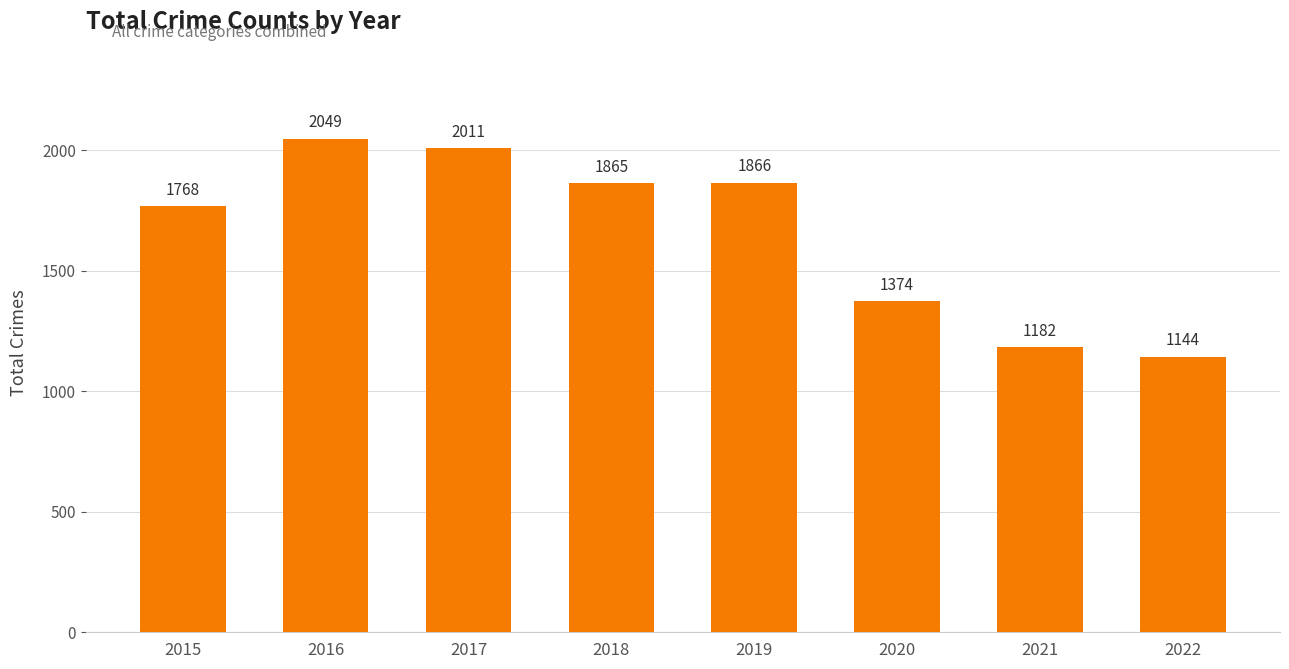

List the labels in order of value, largest first.

2016, 2017, 2019, 2018, 2015, 2020, 2021, 2022